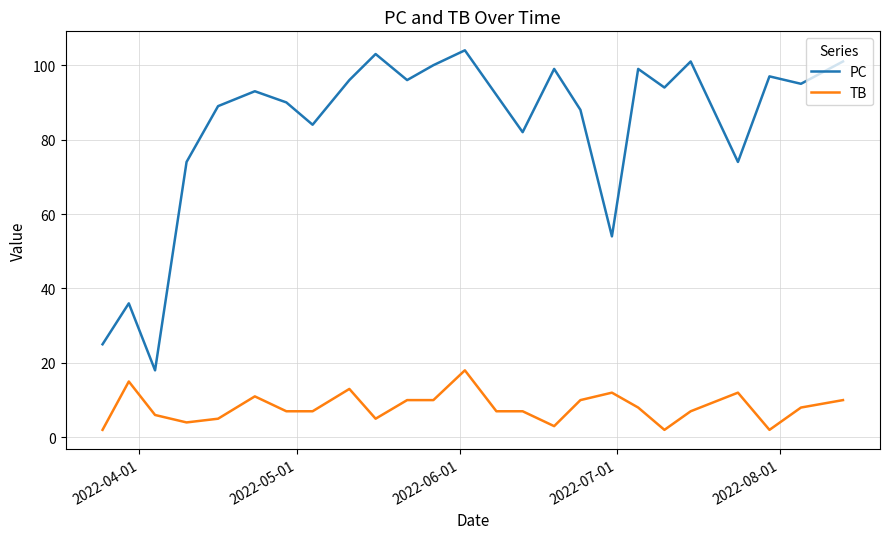

True or false: PC and TB cross at least once.

False